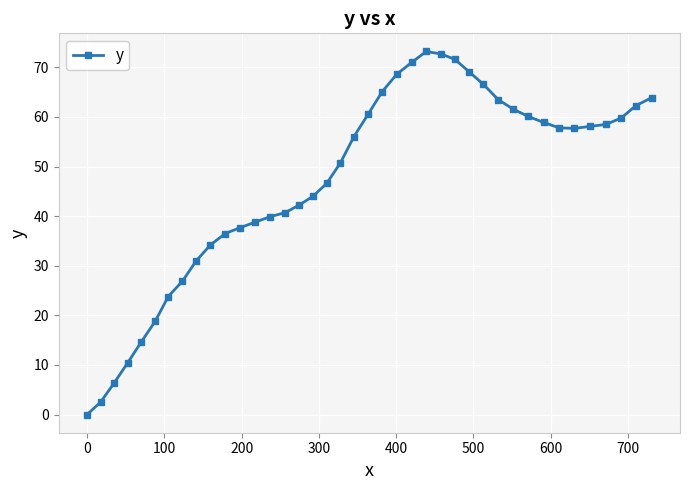

How many lines are shown in the chart?

1